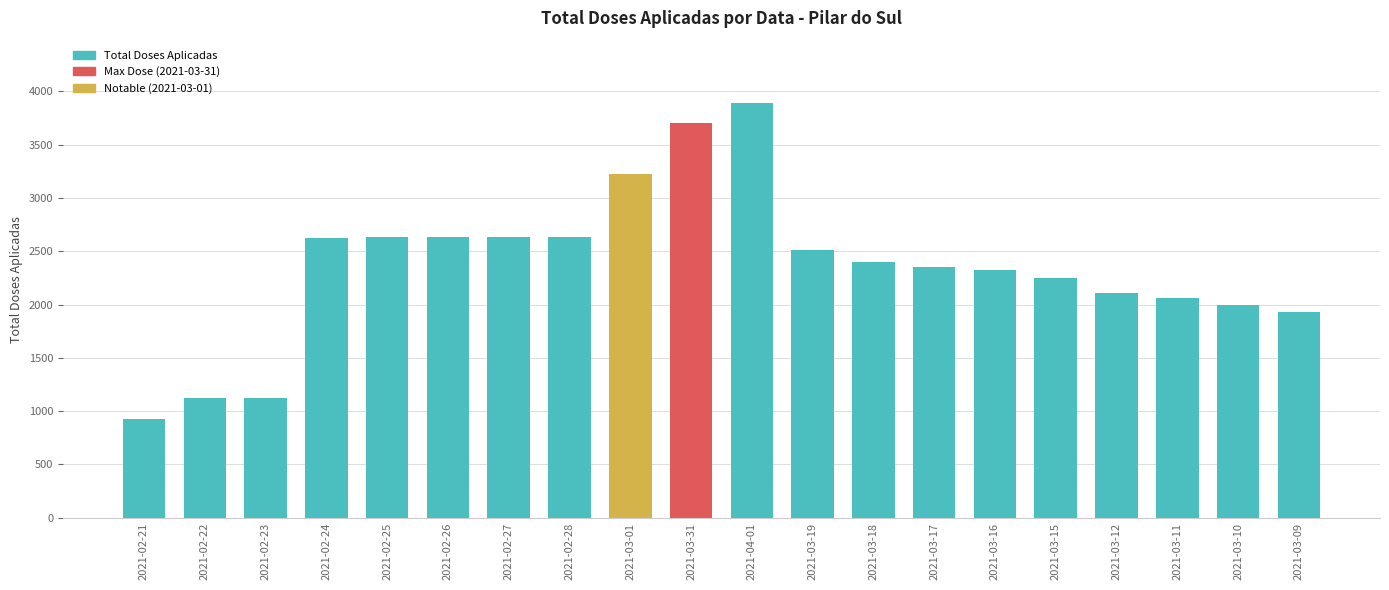

What is the minimum value shown in the chart?

926